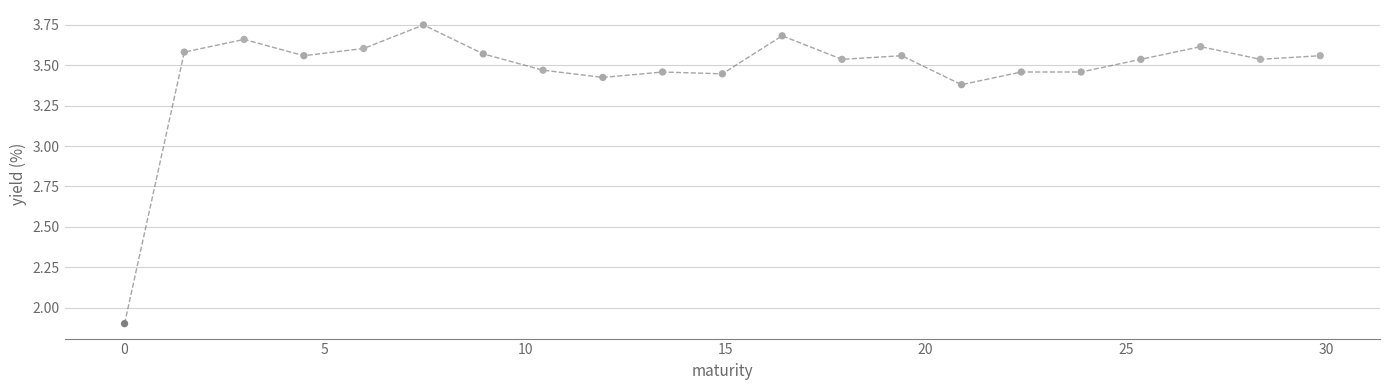

What Y value in the scatter plot is closest to 2?

1.9